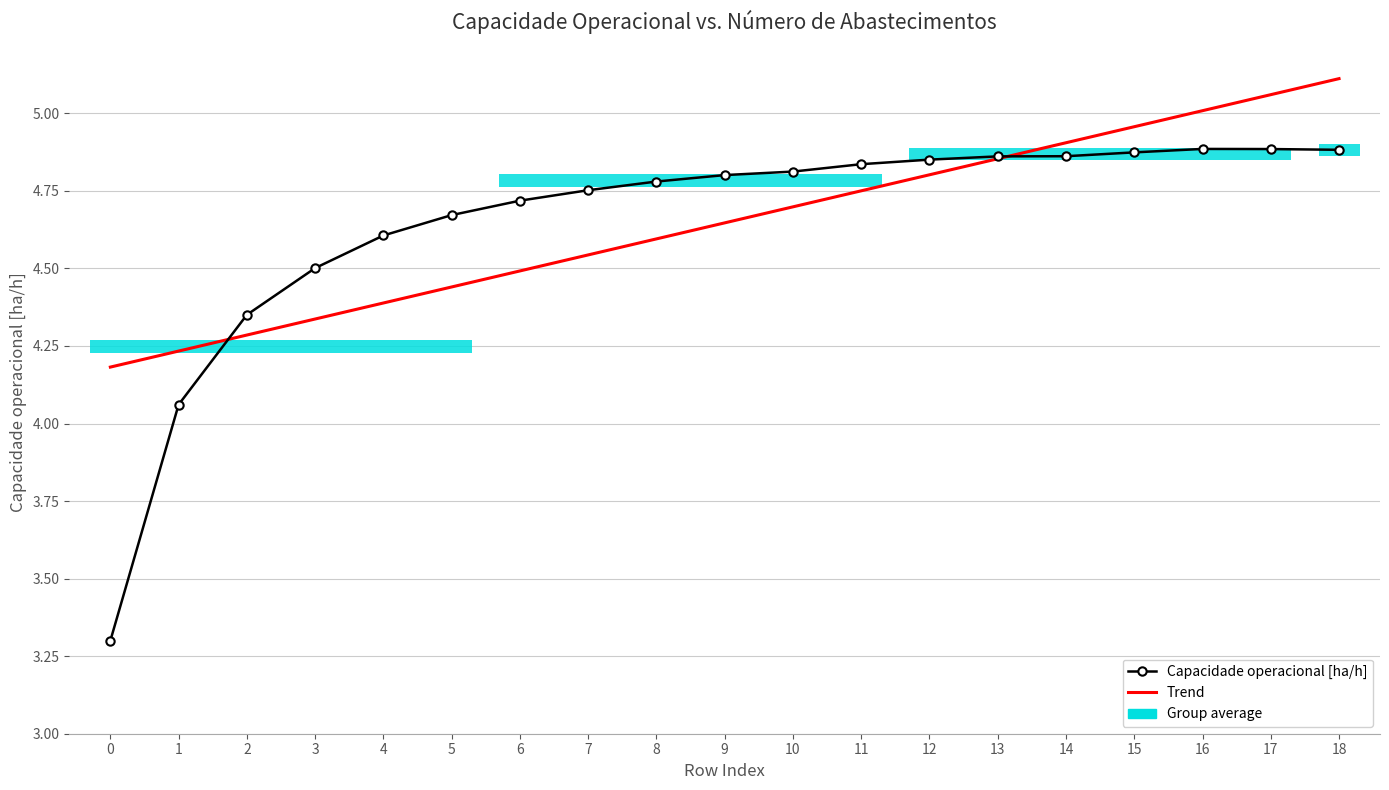

What is the difference between the maximum and second lowest values in the Capacidade operacional [ha/h] series?

0.8